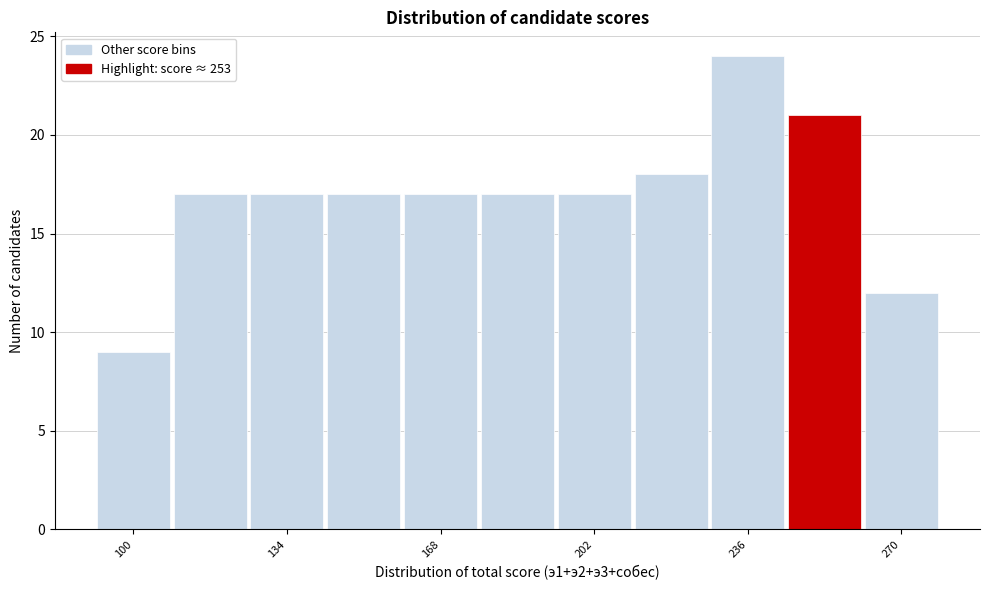

Around what value on the x-axis is the tallest bar? Give the approximate position of its centre, as read against the axis.

235